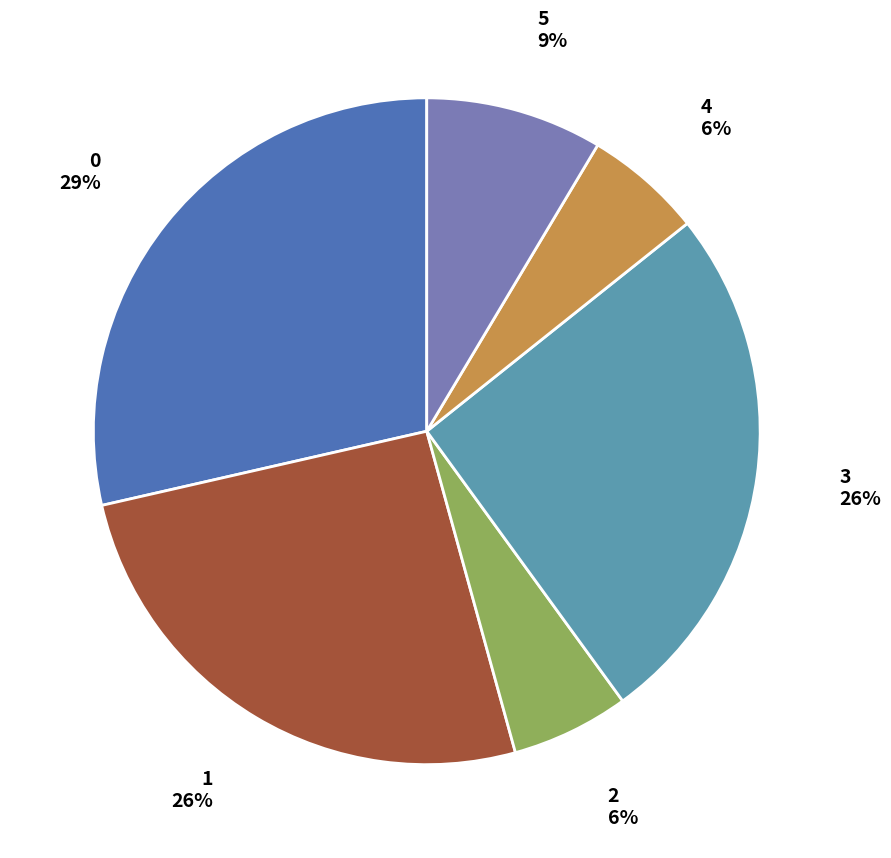

How many segments does this pie chart have?

6